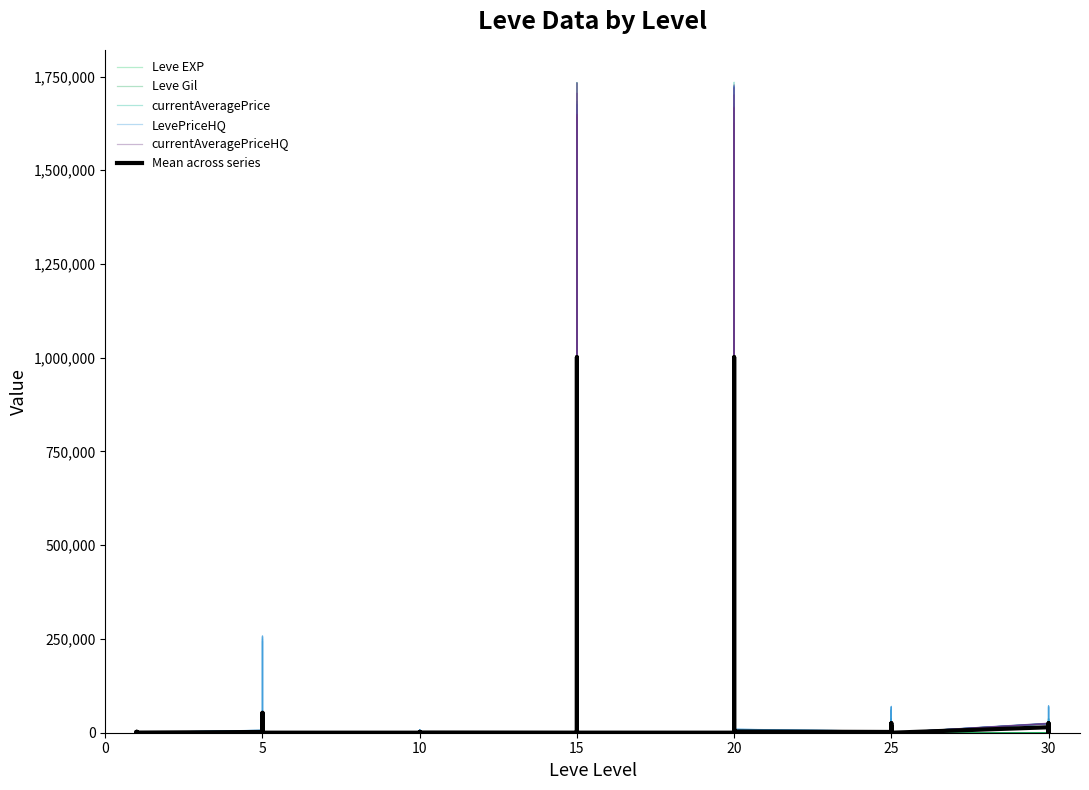

List the series in order of their peak value, highest first.

LevePriceHQ, currentAveragePriceHQ, currentAveragePrice, Mean across series, Leve Gil, Leve EXP